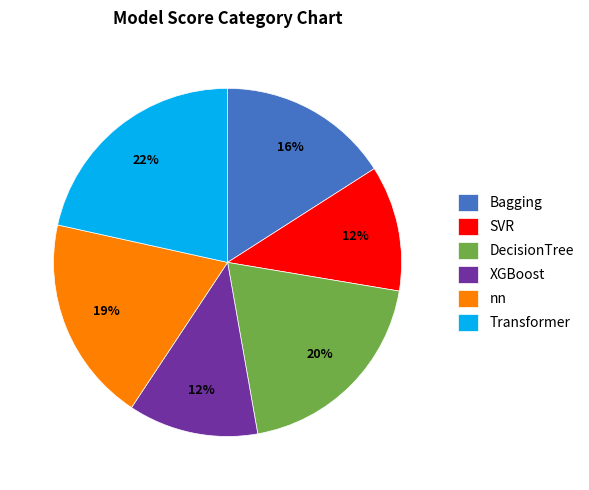

How many slices are in this pie chart?

6